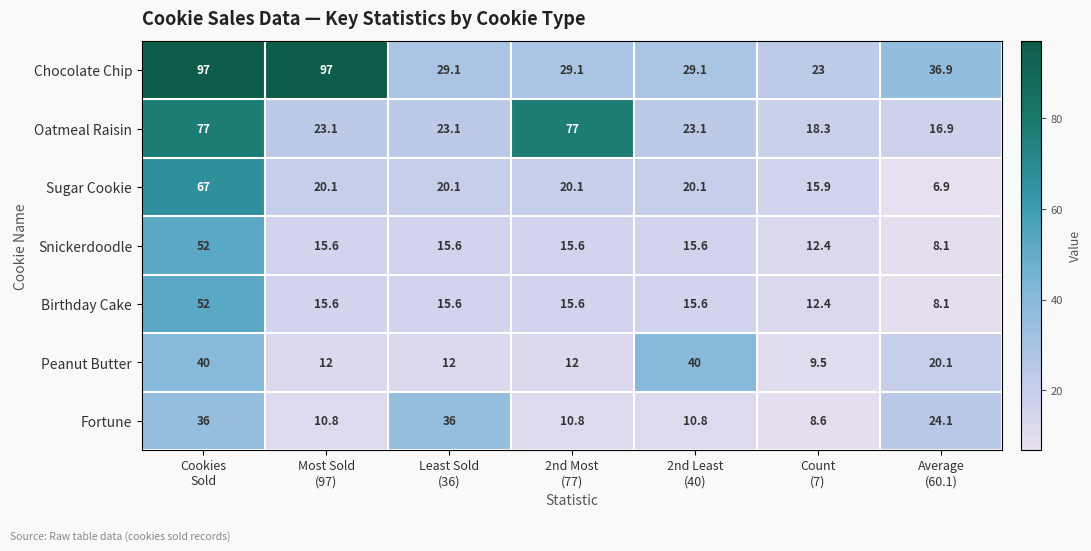

At which category is the sum across all series the highest?

Cookies
Sold